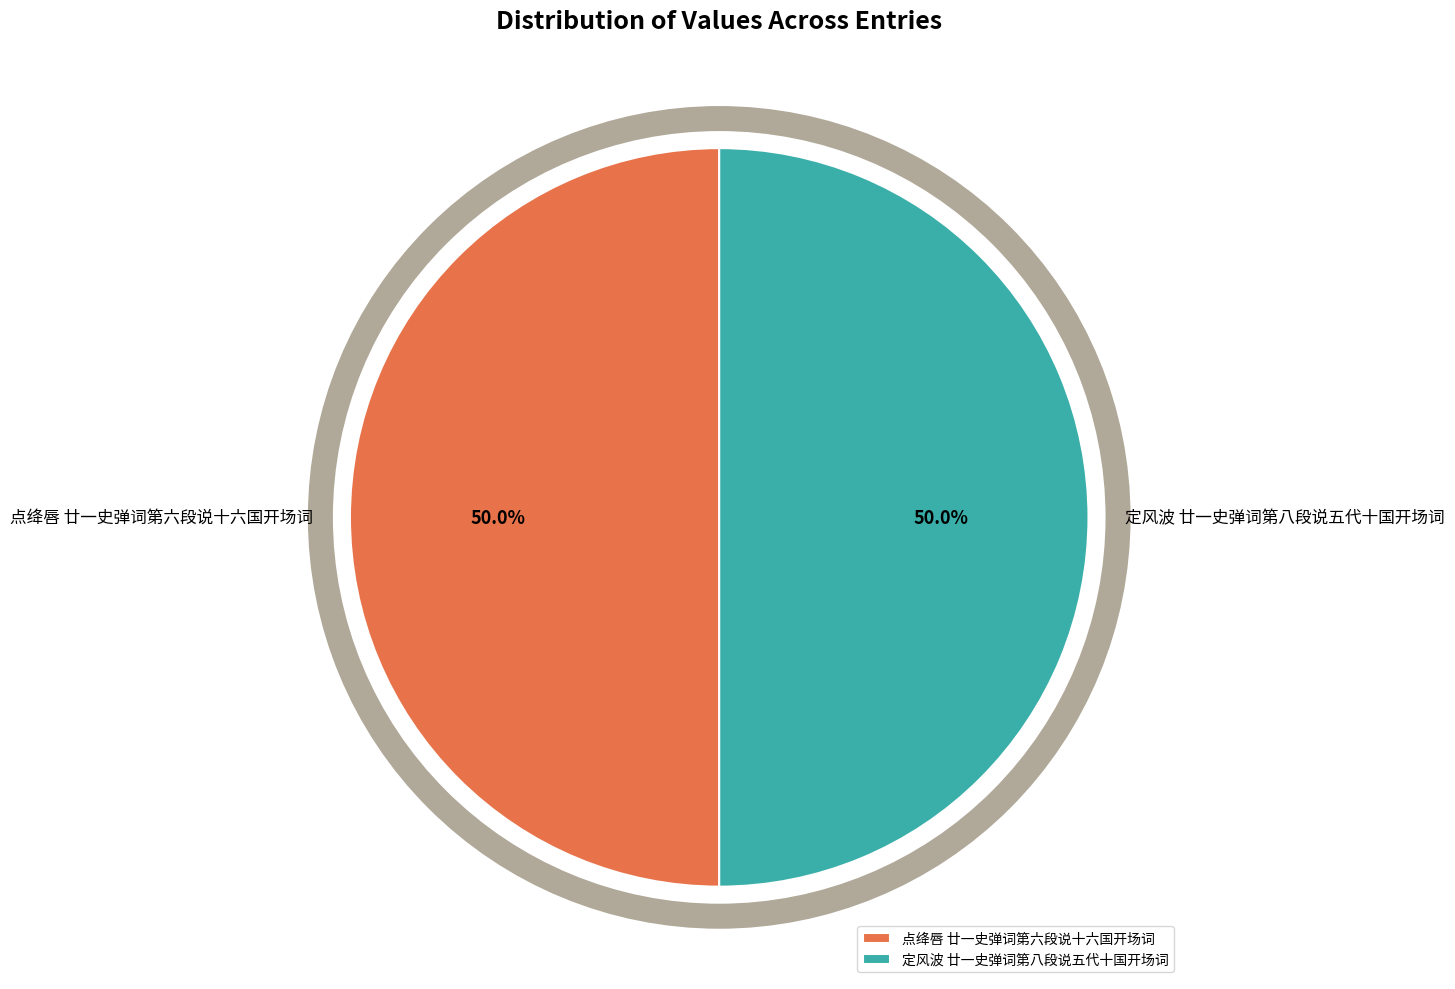

Is it true that 点绛唇 廿一史弹词第六段说十六国开场词 is 50% of the pie?

True